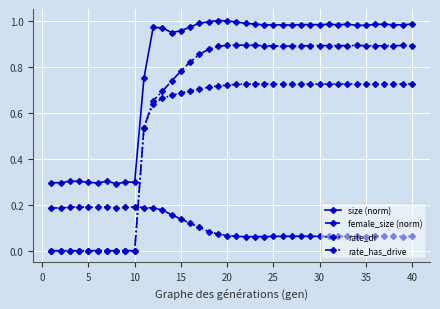

Which series has the largest total across all categories?

size (norm)